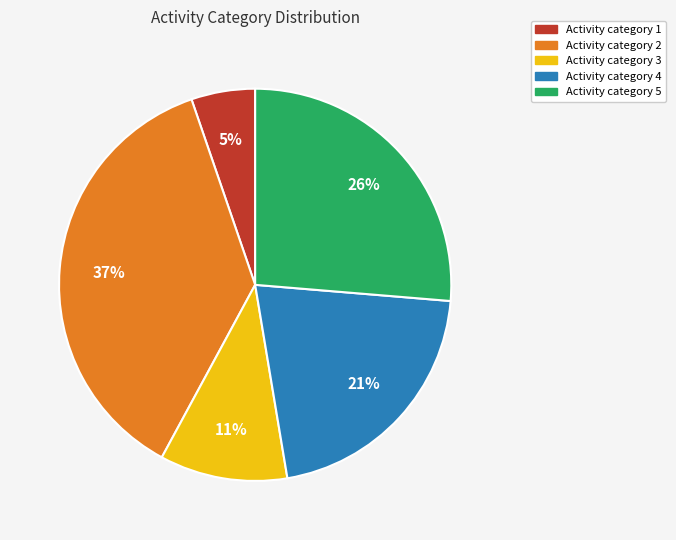

To the nearest percent, what is the average slice percentage?

20%